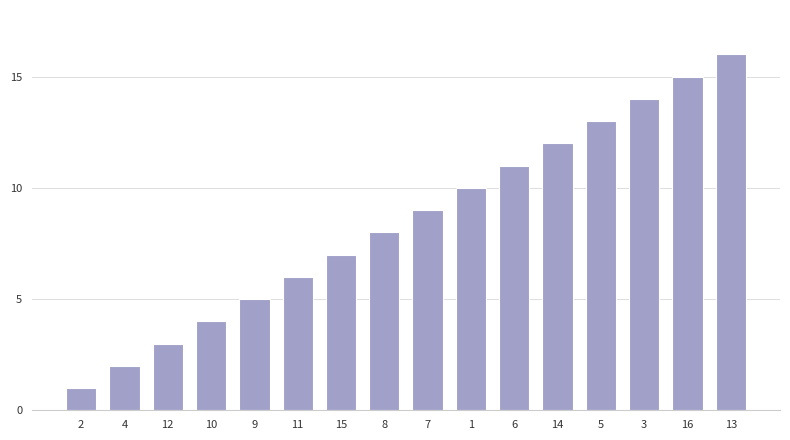

What is the value of the 7th bar from the left?

7